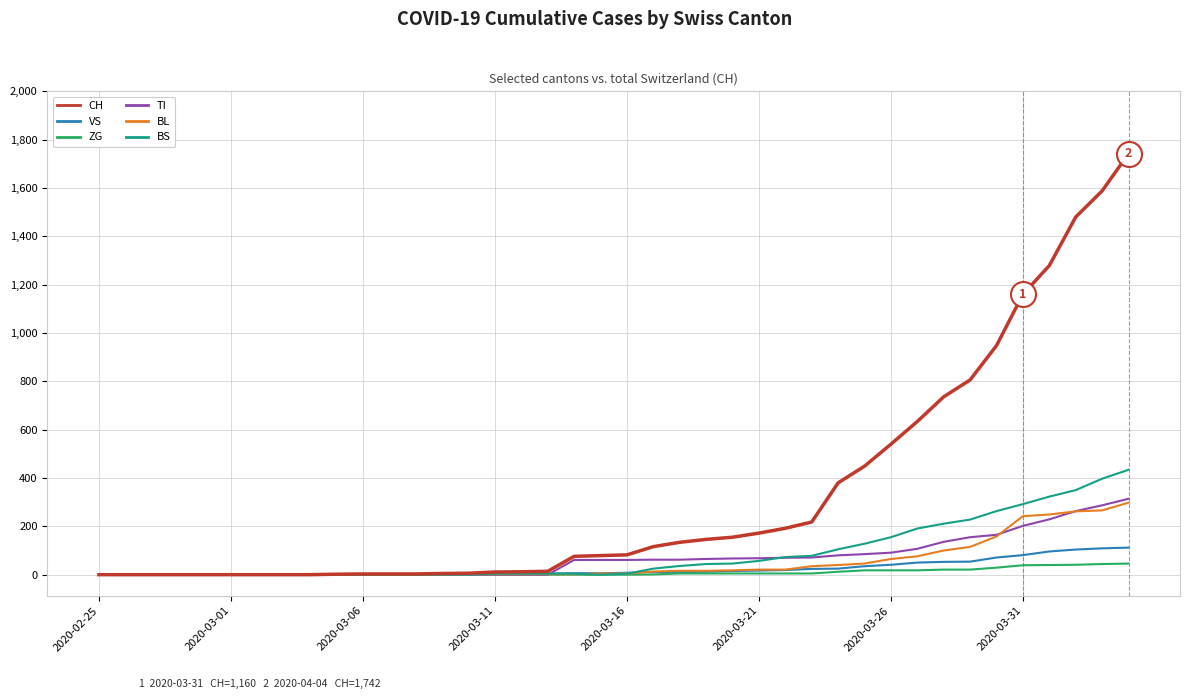

Which series has the largest range (max minus min)?

CH